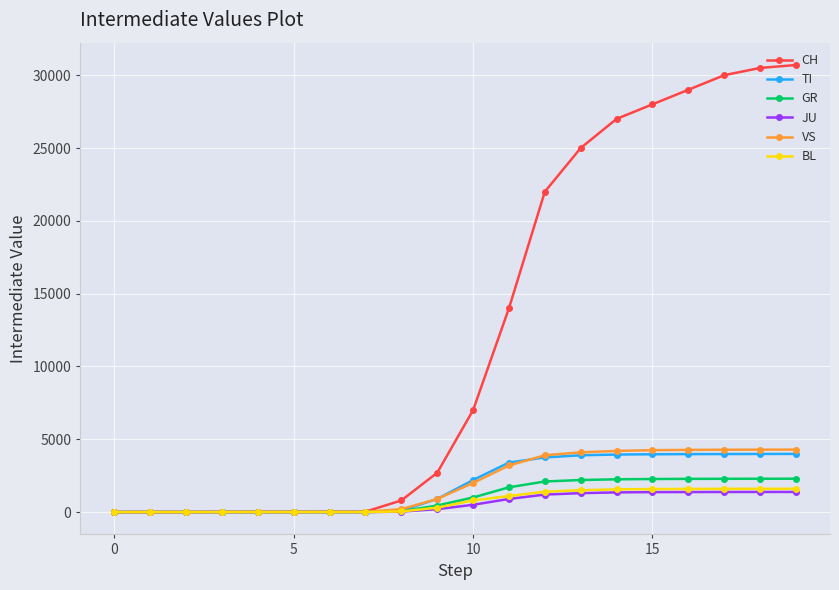

How many series are shown in this chart?

6